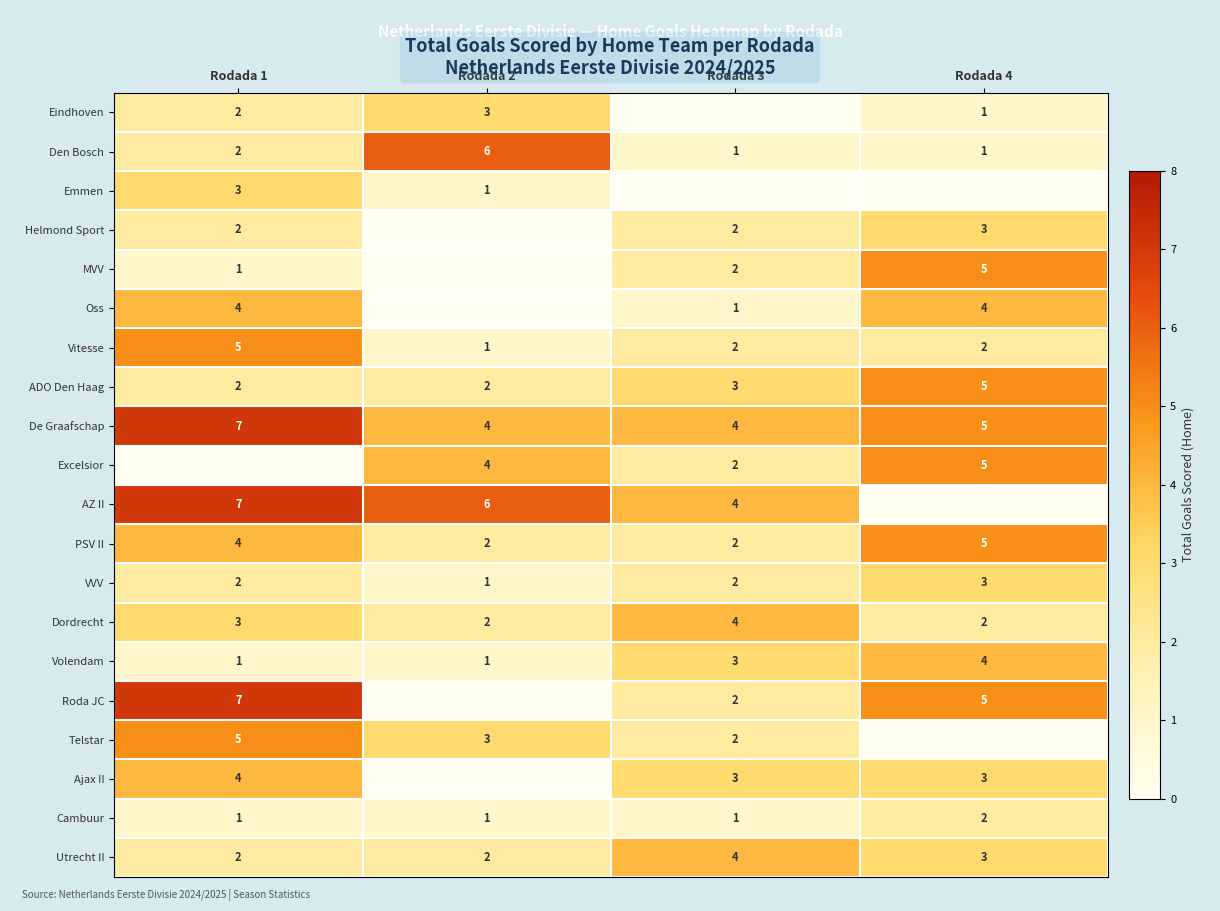

How many VVV values are between 2 and 3?

3